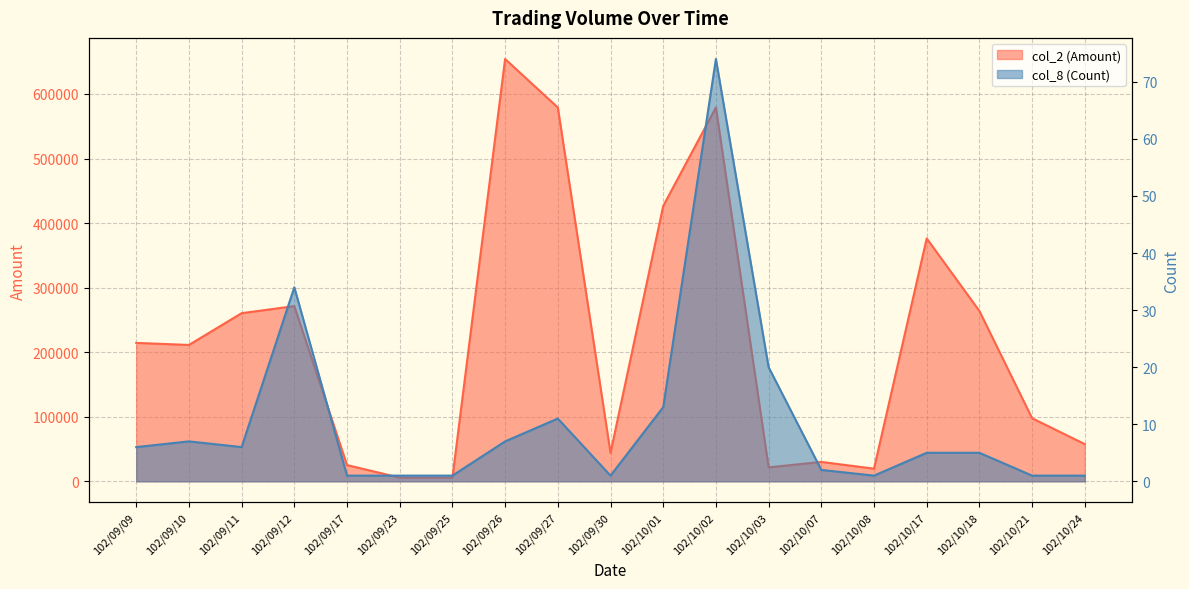

At which category is the sum across all series the highest?

102/09/26